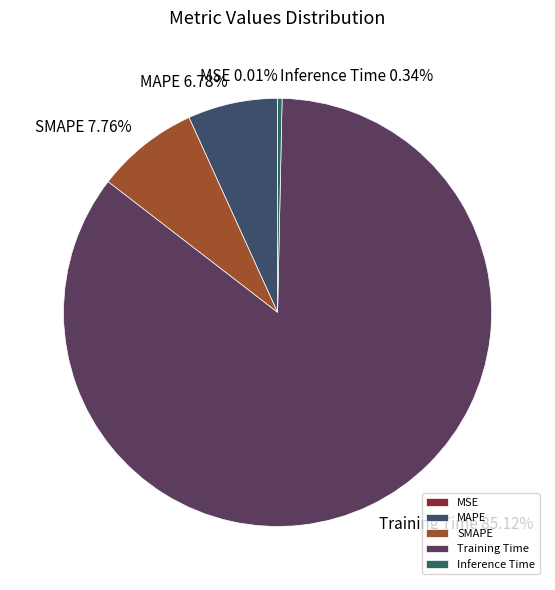

To the nearest percent, what portion does Training Time represent?

85%